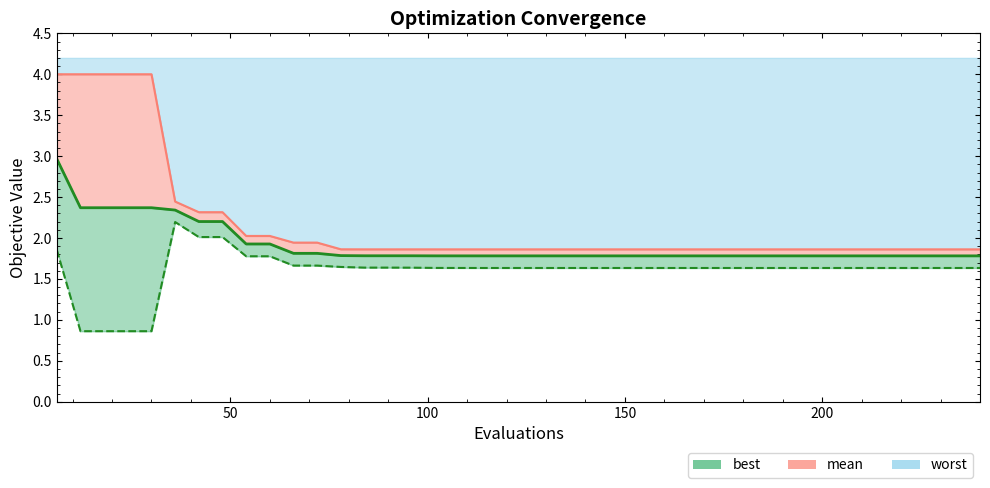

Reading right to left, transcribe all the data shown in this chart.

mean: 1.8	1.8	1.8	1.8	1.8	1.8	1.8	1.8	1.8	1.8	1.8	1.8	1.8	1.8	1.8	1.8	1.8	1.8	1.8	1.8	1.8	1.8	1.8	1.8	1.8	1.8	1.8	1.8	1.8	1.8	1.9	1.9	2.2	2.2	2.3	2.4	2.4	2.4	2.4	3.0
best: 1.6	1.6	1.6	1.6	1.6	1.6	1.6	1.6	1.6	1.6	1.6	1.6	1.6	1.6	1.6	1.6	1.6	1.6	1.6	1.6	1.6	1.6	1.6	1.6	1.6	1.6	1.6	1.6	1.7	1.7	1.8	1.8	2.0	2.0	2.2	0.9	0.9	0.9	0.9	1.9
worst: 1.9	1.9	1.9	1.9	1.9	1.9	1.9	1.9	1.9	1.9	1.9	1.9	1.9	1.9	1.9	1.9	1.9	1.9	1.9	1.9	1.9	1.9	1.9	1.9	1.9	1.9	1.9	1.9	1.9	1.9	2.0	2.0	2.3	2.3	2.4	4.0	4.0	4.0	4.0	4.0